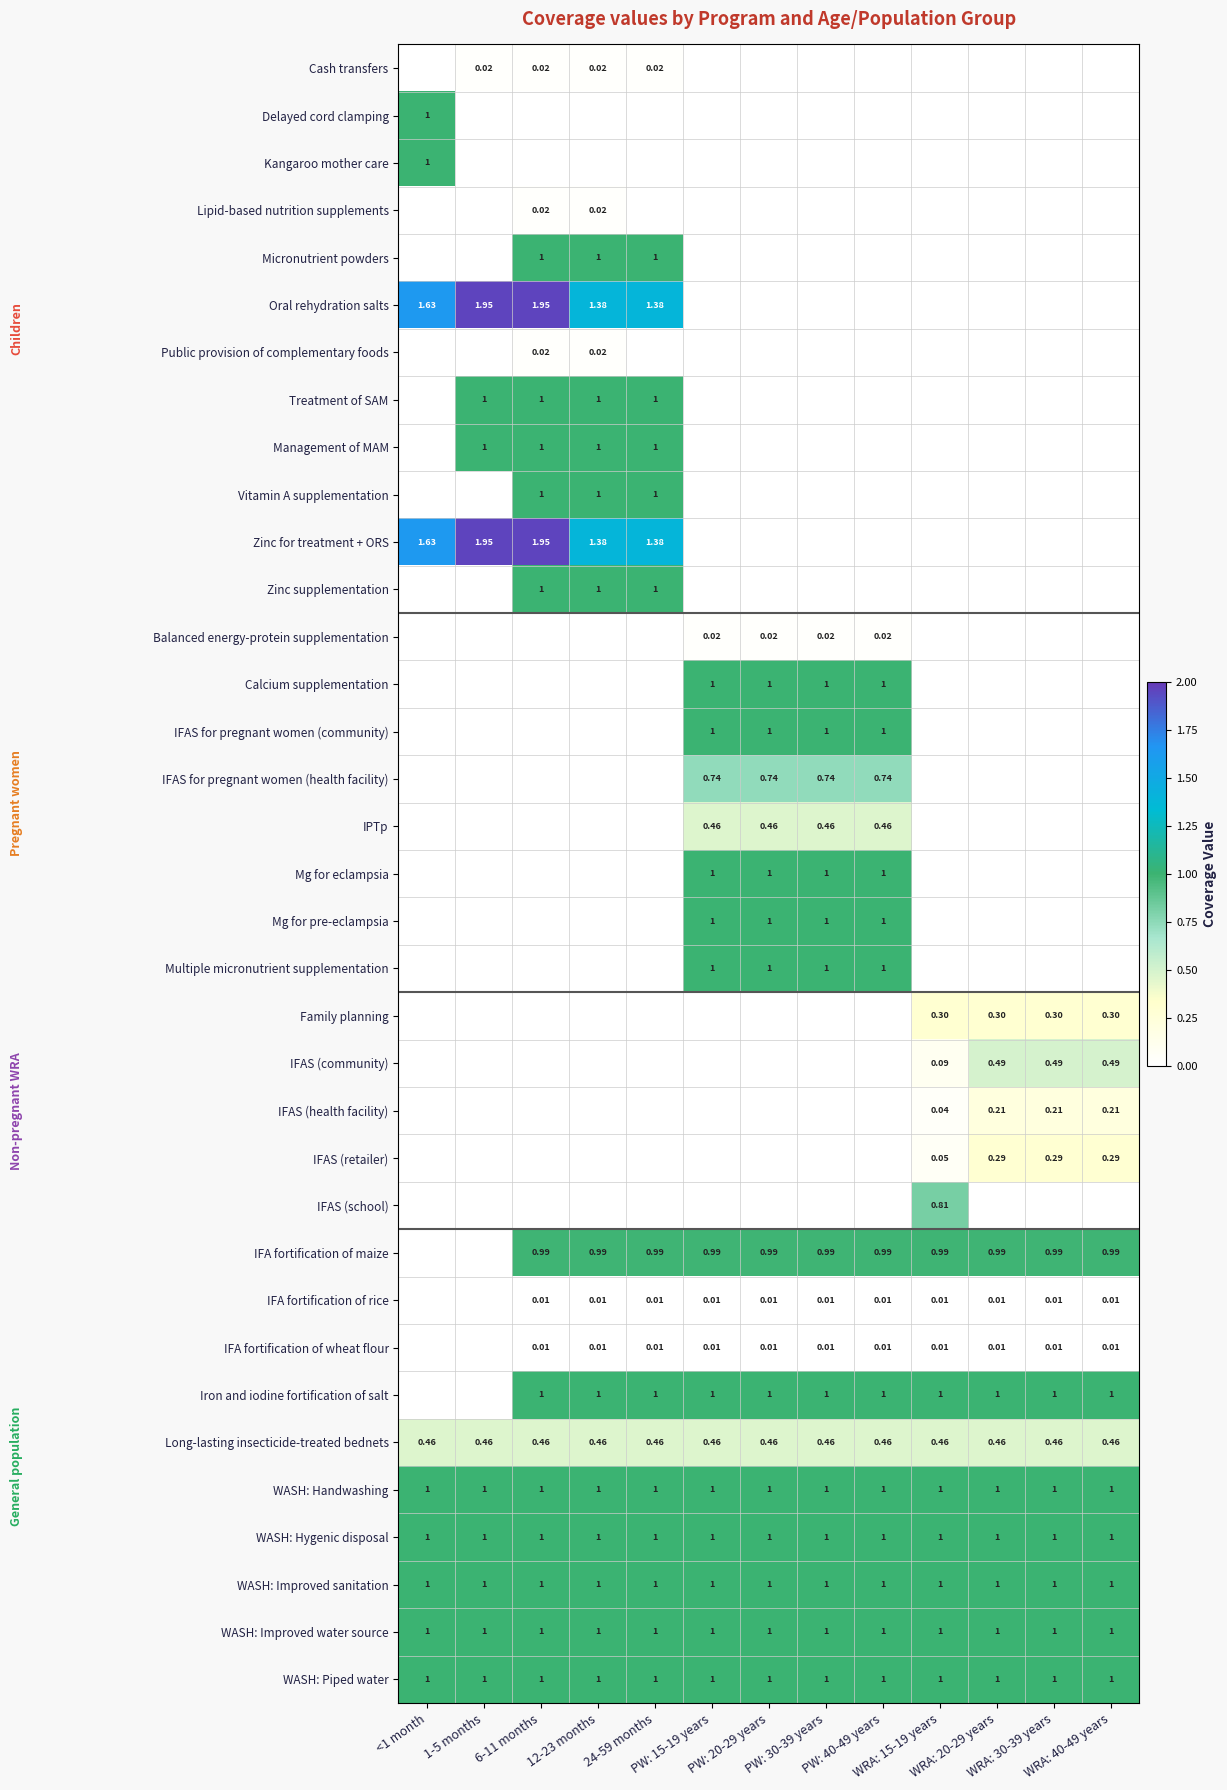

List the series in order of their peak value, lowest first.

IFA fortification of rice, IFA fortification of wheat flour, Cash transfers, Lipid-based nutrition supplements, Public provision of complementary foods, Balanced energy-protein supplementation, IFAS (health facility), IFAS (retailer), Family planning, IPTp, Long-lasting insecticide-treated bednets, IFAS (community), IFAS for pregnant women (health facility), IFAS (school), IFA fortification of maize, Delayed cord clamping, Kangaroo mother care, Micronutrient powders, Treatment of SAM, Management of MAM, Vitamin A supplementation, Zinc supplementation, Calcium supplementation, IFAS for pregnant women (community), Mg for eclampsia, Mg for pre-eclampsia, Multiple micronutrient supplementation, Iron and iodine fortification of salt, WASH: Handwashing, WASH: Hygenic disposal, WASH: Improved sanitation, WASH: Improved water source, WASH: Piped water, Oral rehydration salts, Zinc for treatment + ORS